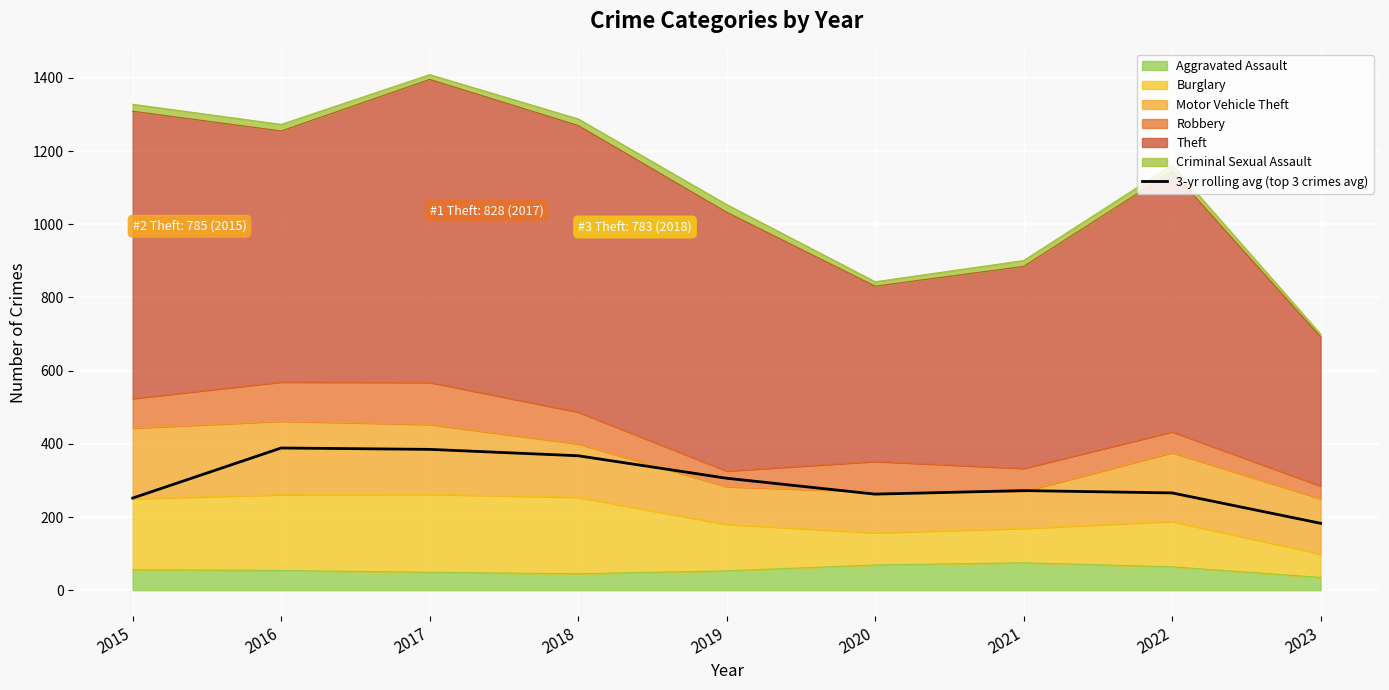

List the labels in order of value, largest first.

2016, 2017, 2018, 2019, 2021, 2022, 2020, 2015, 2023